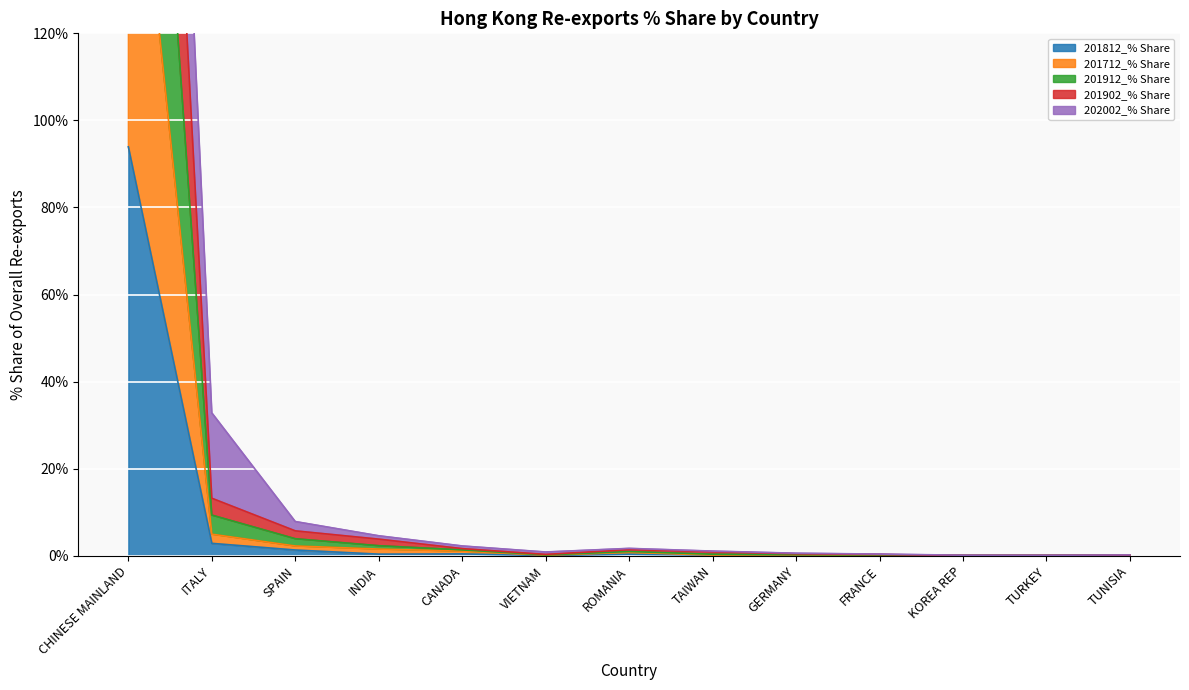

Is it true that 201812_% Share equals 0.0 at KOREA REP?

False